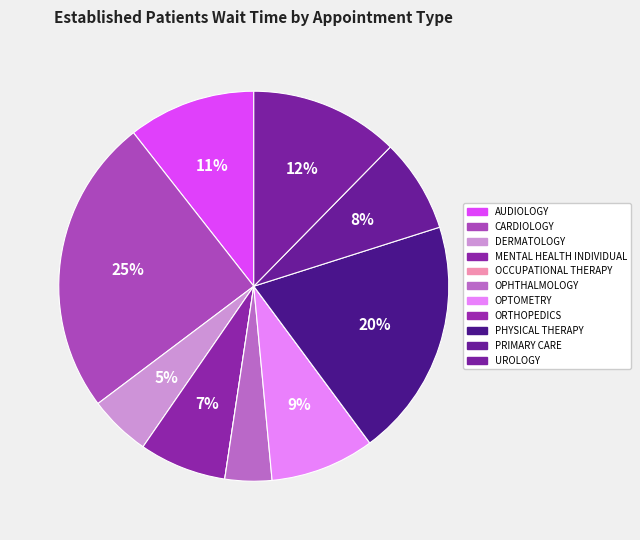

Is the sum of DERMATOLOGY and OPTOMETRY greater than half?

No